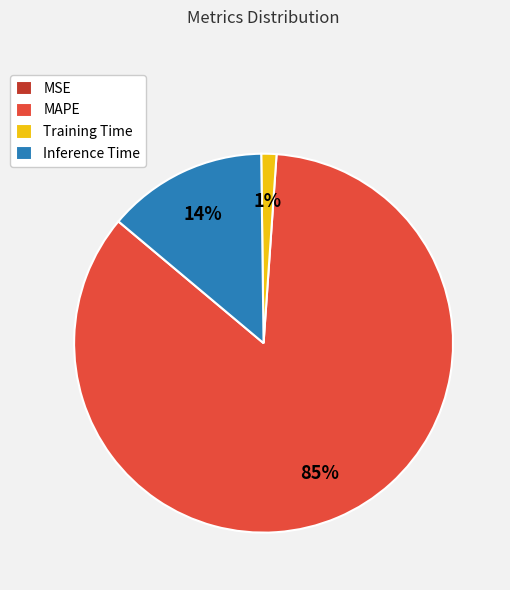

The Inference Time slice represents 14% of the pie. True or false?

True